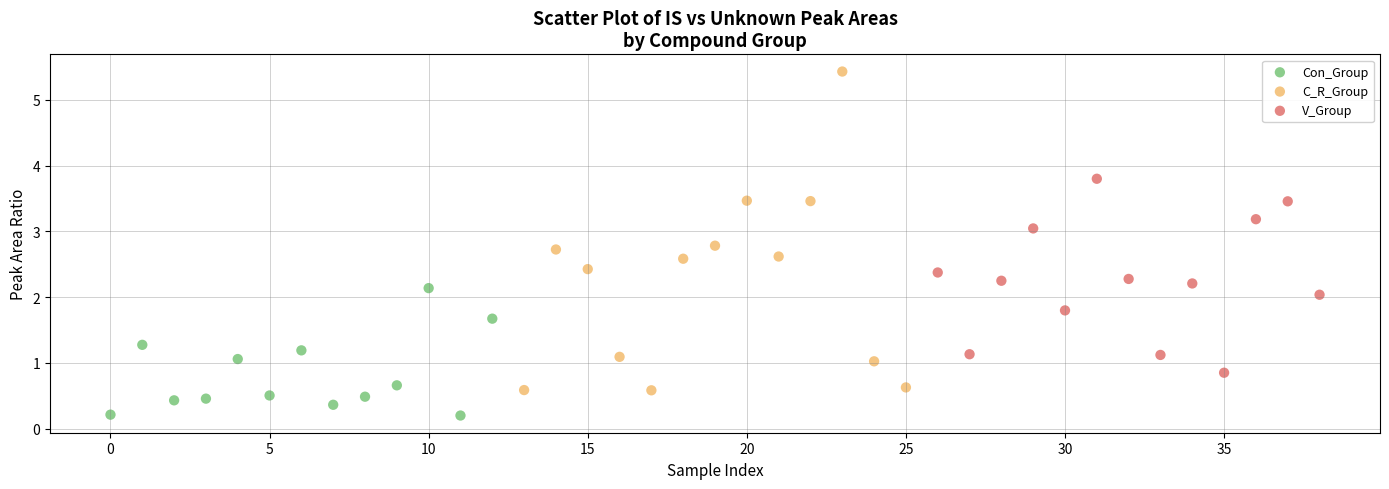

Which series reaches the minimum Y coordinate?

Con_Group